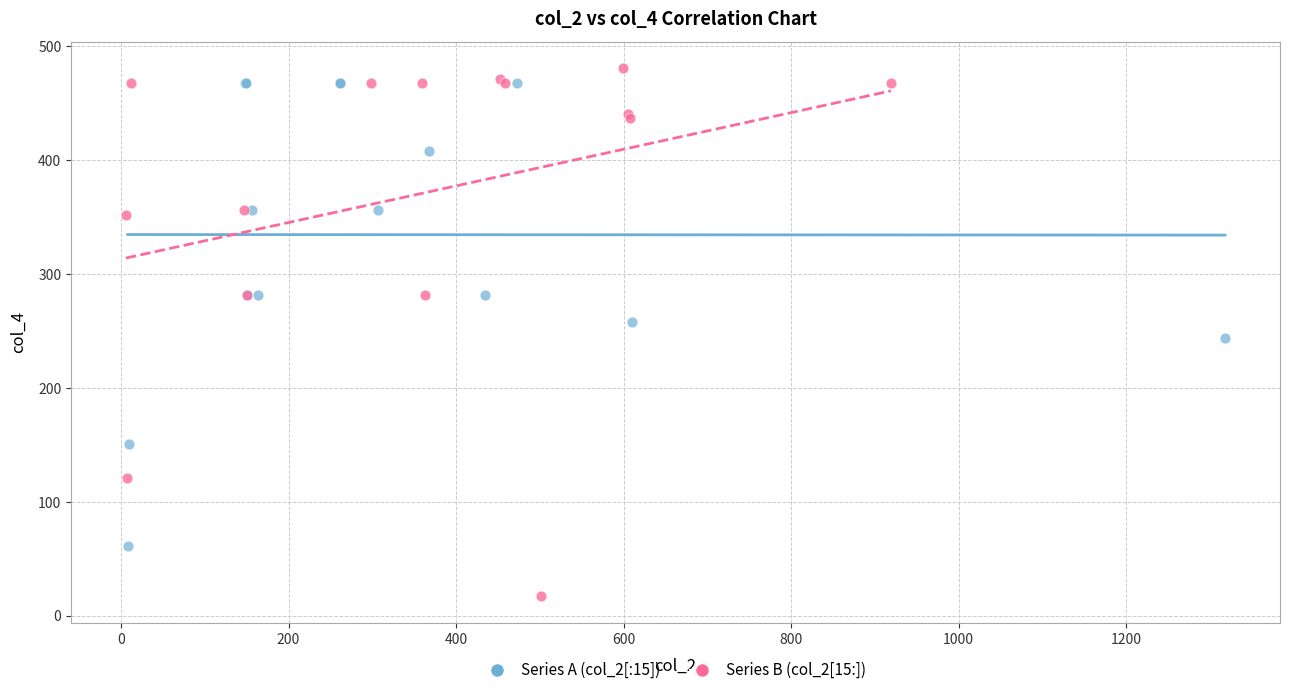

Which series reaches the minimum Y coordinate?

Series B (col_2[15:])